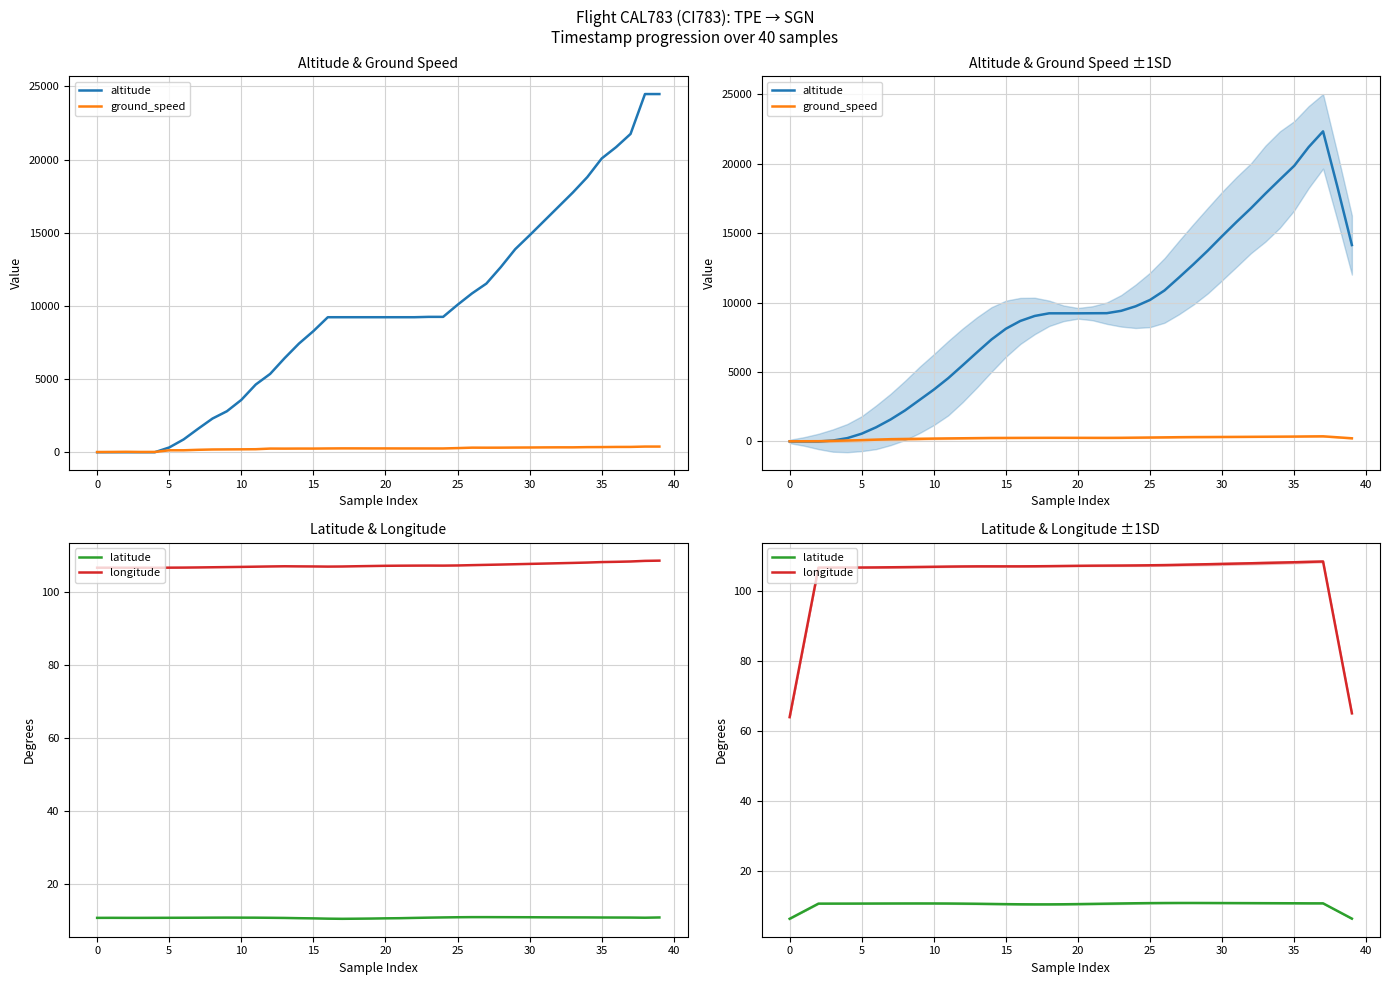

At which category is the sum across all series the highest?

37